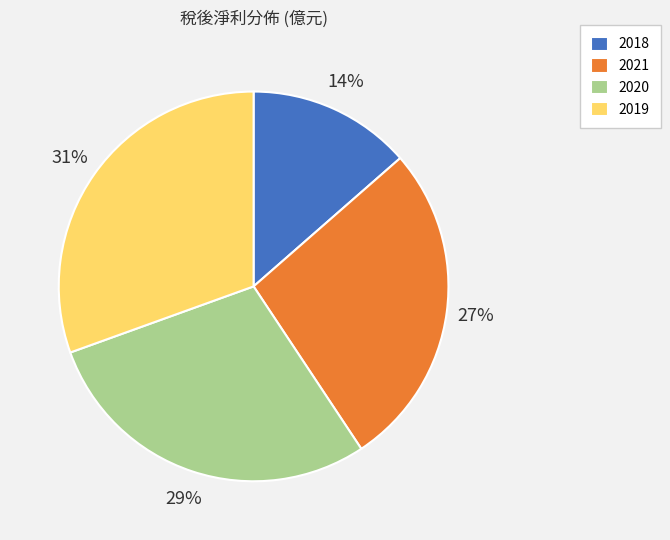

Is it true that 2021 is 27% of the pie?

True